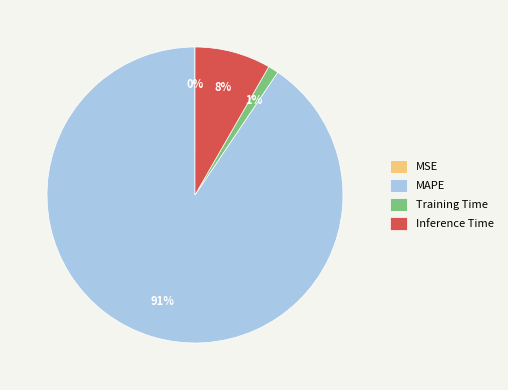

To the nearest percent, what percentage of the pie is Training Time?

1%